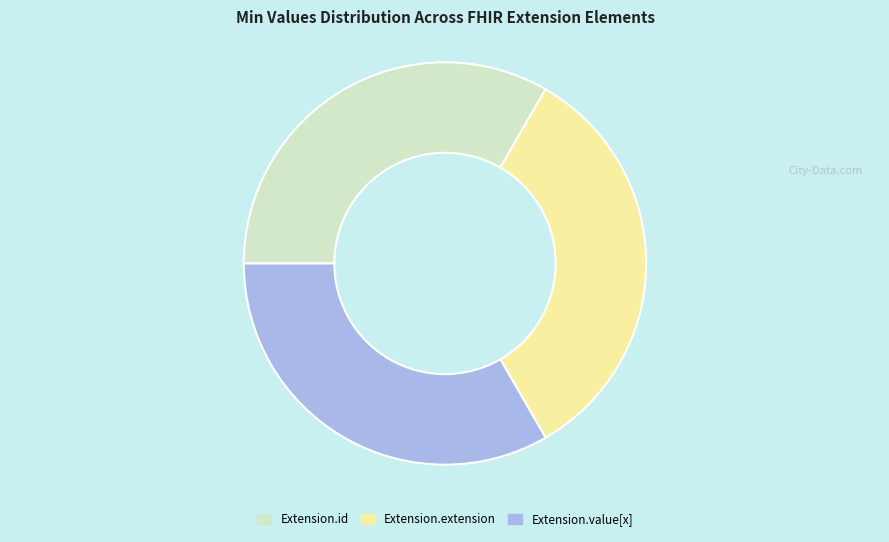

Count the number of slices in the pie.

3